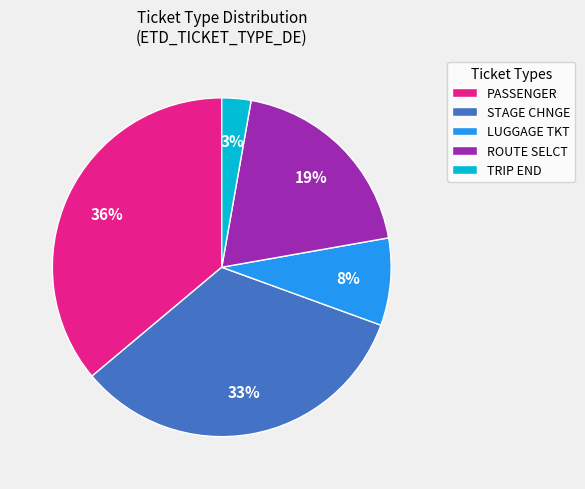

To the nearest percent, what portion does PASSENGER represent?

36%